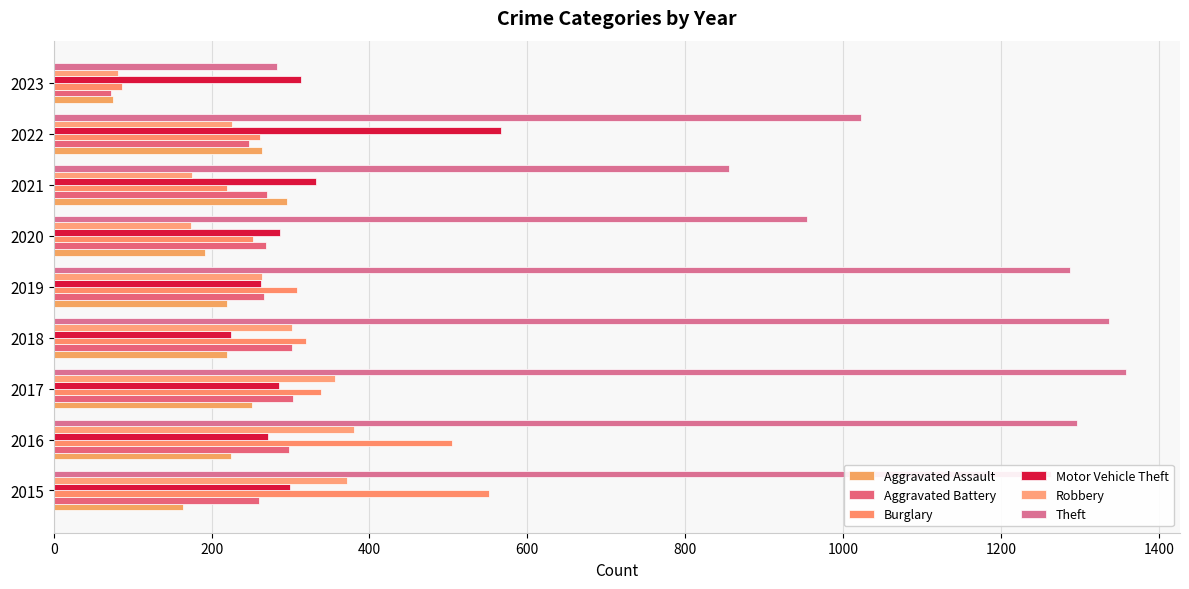

Which series has the largest total across all categories?

Theft